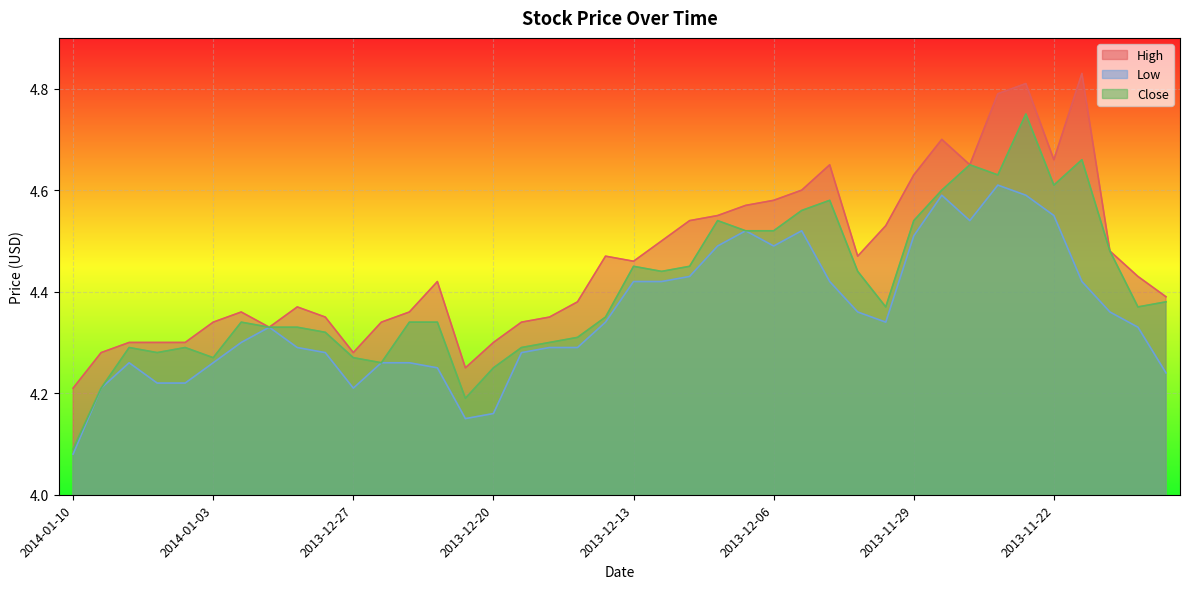

Reading left to right, list all the values displayed in this chart.

High: 4.2	4.3	4.3	4.3	4.3	4.3	4.4	4.3	4.4	4.3	4.3	4.3	4.4	4.4	4.2	4.3	4.3	4.3	4.4	4.5	4.5	4.5	4.5	4.5	4.6	4.6	4.6	4.7	4.5	4.5	4.6	4.7	4.7	4.8	4.8	4.7	4.8	4.5	4.4	4.4
Low: 4.1	4.2	4.3	4.2	4.2	4.3	4.3	4.3	4.3	4.3	4.2	4.3	4.3	4.2	4.2	4.2	4.3	4.3	4.3	4.3	4.4	4.4	4.4	4.5	4.5	4.5	4.5	4.4	4.4	4.3	4.5	4.6	4.5	4.6	4.6	4.5	4.4	4.4	4.3	4.2
Close: 4.1	4.2	4.3	4.3	4.3	4.3	4.3	4.3	4.3	4.3	4.3	4.3	4.3	4.3	4.2	4.2	4.3	4.3	4.3	4.3	4.5	4.4	4.5	4.5	4.5	4.5	4.6	4.6	4.4	4.4	4.5	4.6	4.7	4.6	4.8	4.6	4.7	4.5	4.4	4.4